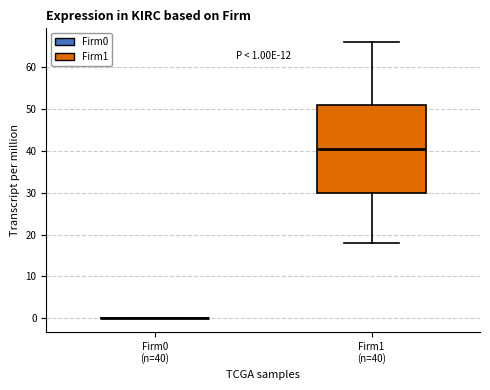

Comparing the boxes themselves (not the whiskers), which one is the tallest?

Firm1 (n=40)